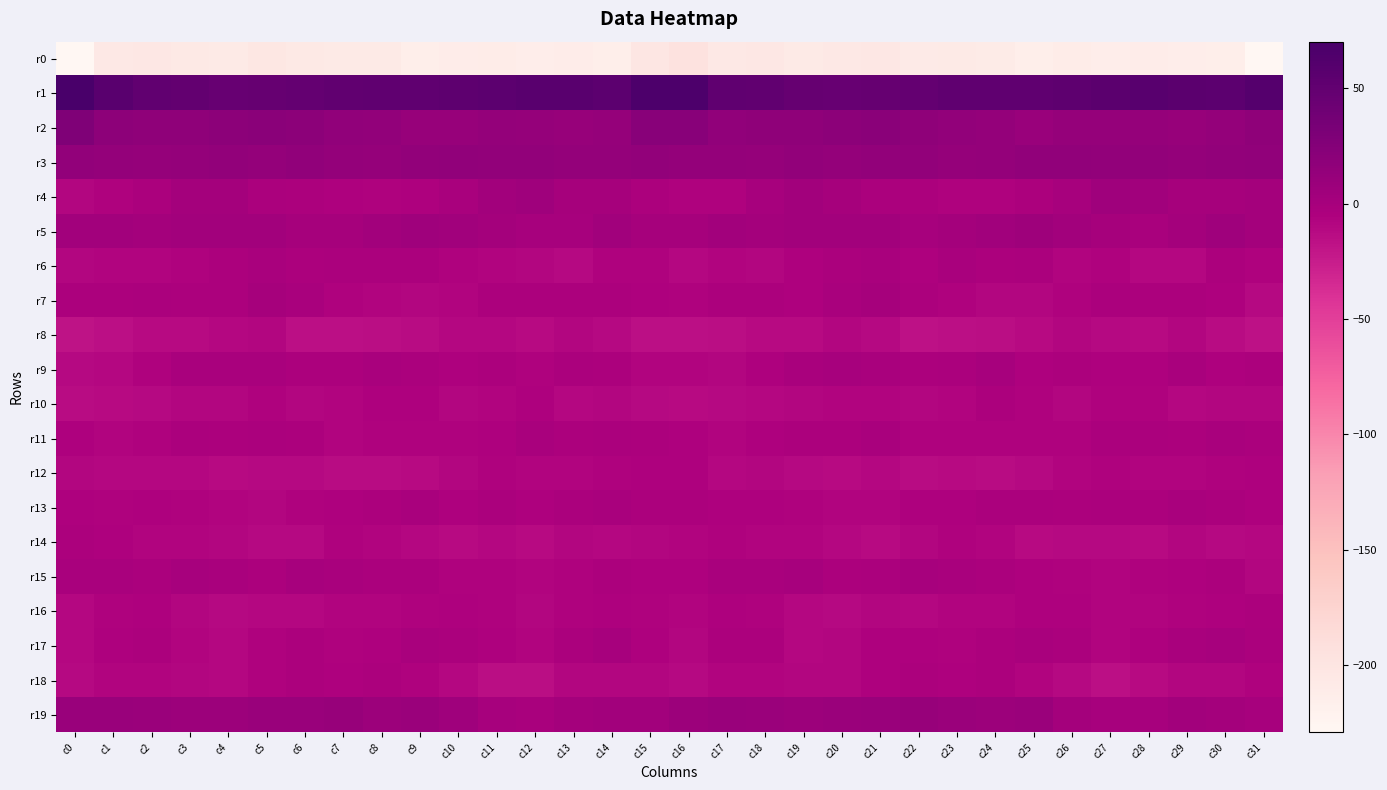

What is the smallest value displayed?

-229.2